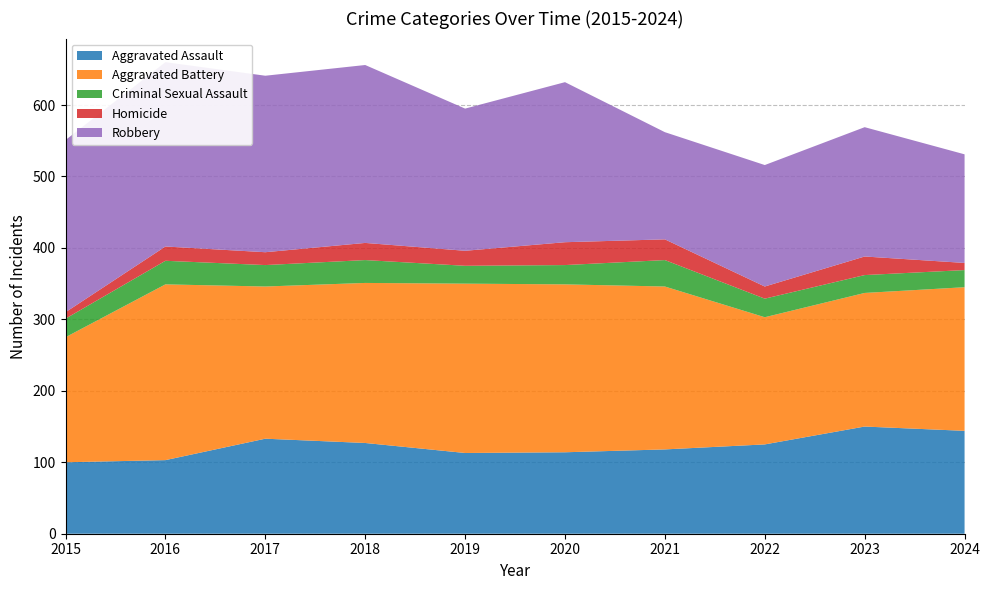

Reading left to right, what are all the values shown in this chart?

Aggravated Assault: 2015=100	2016=103	2017=133	2018=127	2019=113	2020=114	2021=118	2022=125	2023=150	2024=144
Aggravated Battery: 2015=175	2016=246	2017=213	2018=224	2019=237	2020=235	2021=228	2022=178	2023=187	2024=201
Criminal Sexual Assault: 2015=26	2016=33	2017=30	2018=32	2019=25	2020=27	2021=37	2022=26	2023=25	2024=24
Homicide: 2015=9	2016=20	2017=18	2018=24	2019=21	2020=32	2021=29	2022=17	2023=26	2024=10
Robbery: 2015=241	2016=258	2017=247	2018=249	2019=199	2020=224	2021=150	2022=170	2023=181	2024=152